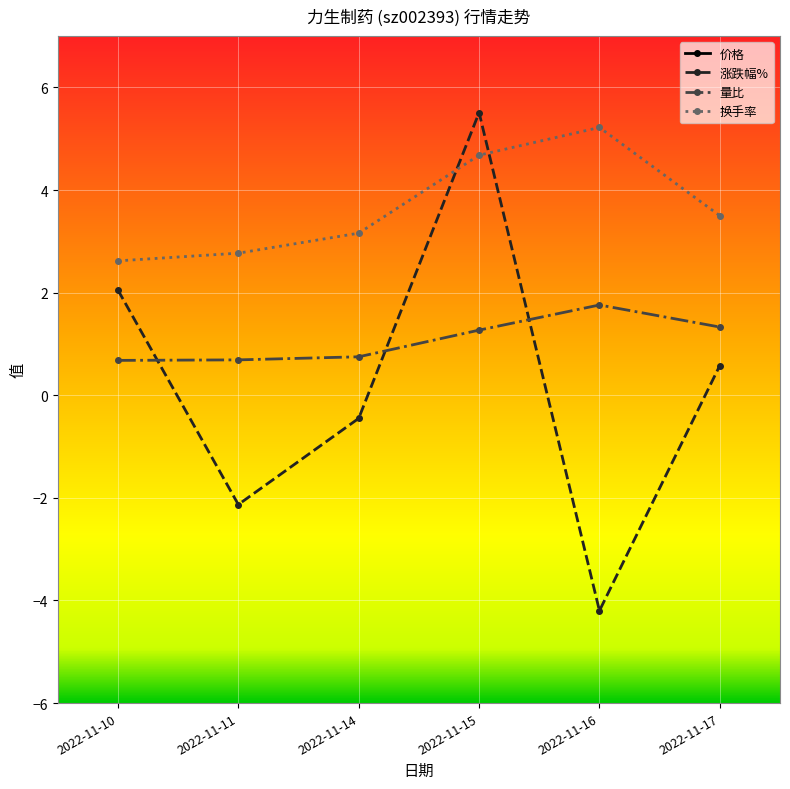

Rank the categories by 换手率 value from highest to lowest.

2022-11-16, 2022-11-15, 2022-11-17, 2022-11-14, 2022-11-11, 2022-11-10